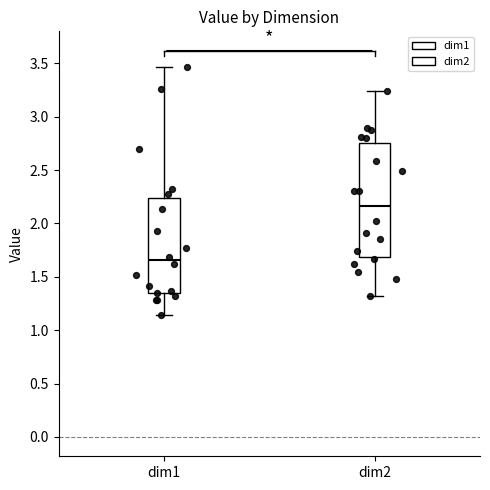

Reading left to right, read every box against the y-axis: the position of its median line, the range the box covers, and the ends of its whiskers. The values are not printed on the chart, so give them approximately, as read against the axis.

dim1: median 1.65, box 1.35 to 2.25, whiskers 1.15 to 3.45
dim2: median 2.15, box 1.70 to 2.75, whiskers 1.30 to 3.25